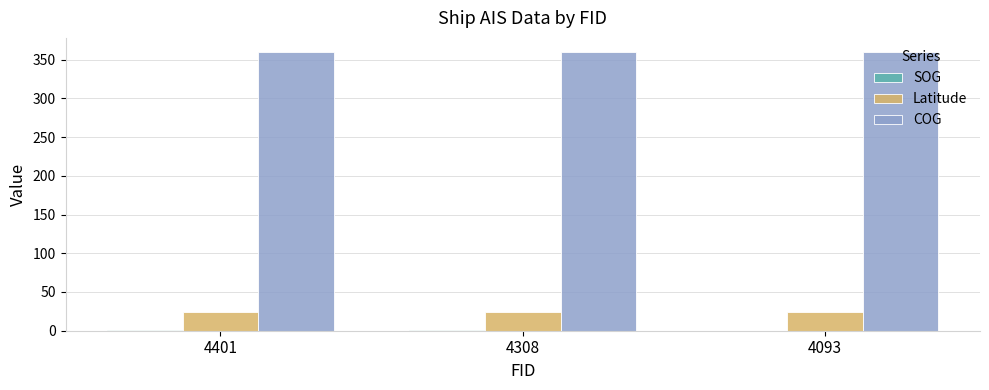

Is it true that COG equals 507.9 at 4308?

False